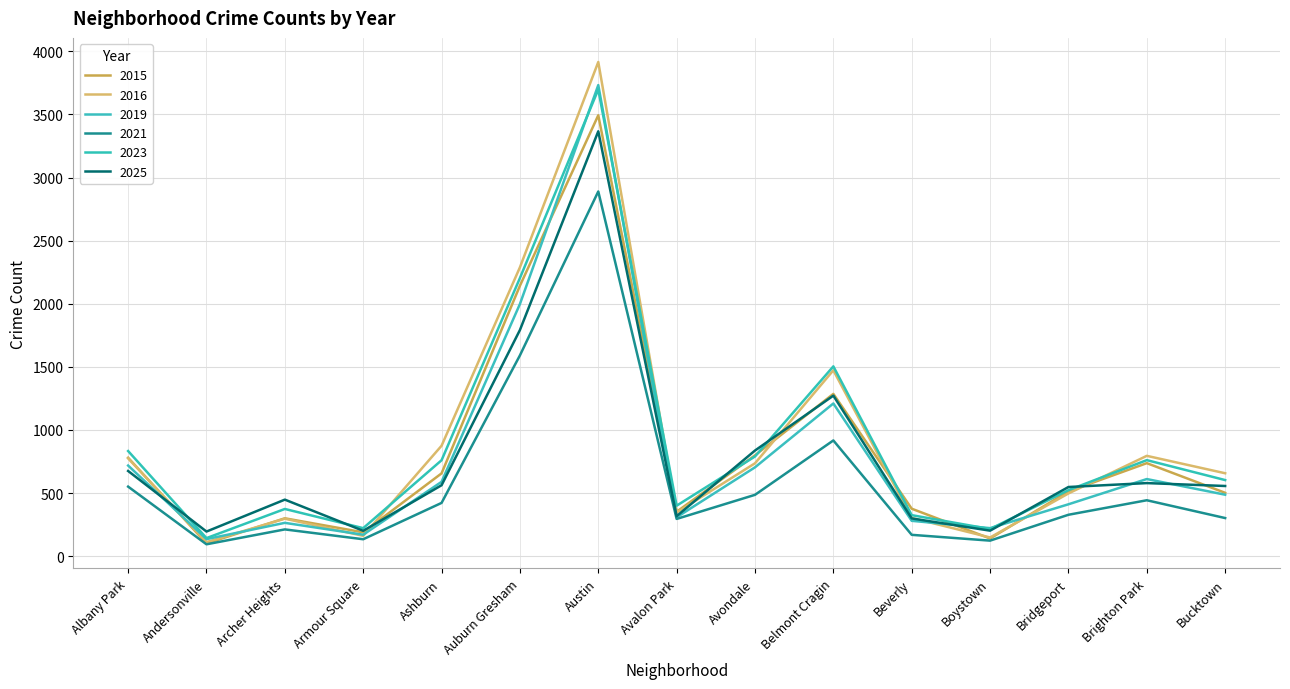

How many lines are shown in the chart?

6